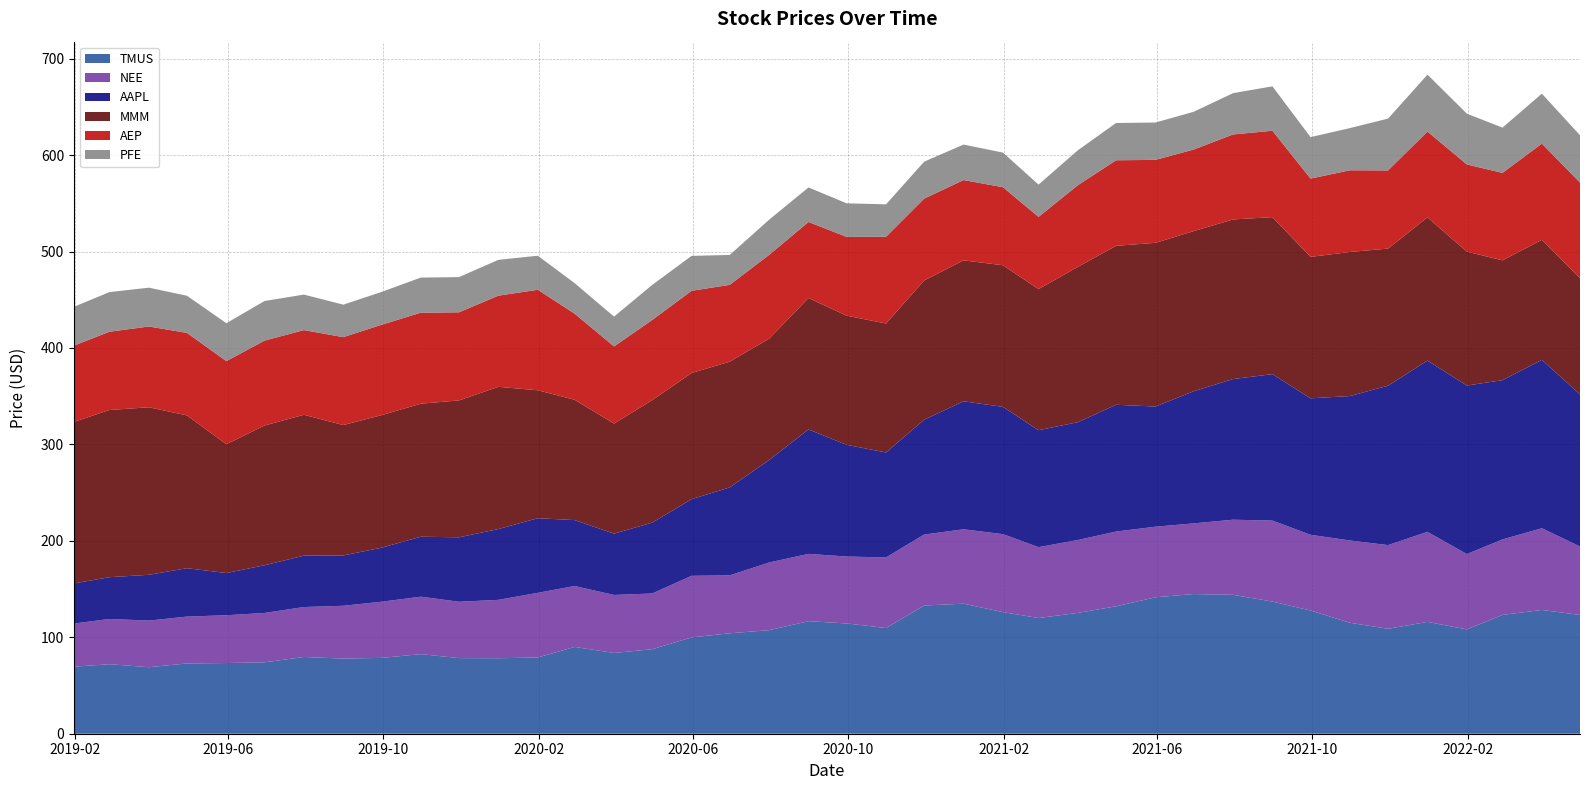

Reading right to left, list all the values displayed in this chart.

TMUS: 2022-04-30=123.1	2022-03-31=128.3	2022-02-28=123.2	2022-01-31=108.2	2021-12-31=116.0	2021-11-30=108.8	2021-10-31=115.0	2021-09-30=127.8	2021-08-31=137.0	2021-07-31=144.0	2021-06-30=144.8	2021-05-31=141.4	2021-04-30=132.1	2021-03-31=125.3	2021-02-28=120.0	2021-01-31=126.1	2020-12-31=134.8	2020-11-30=132.9	2020-10-31=109.6	2020-09-30=114.4	2020-08-31=116.7	2020-07-31=107.4	2020-06-30=104.2	2020-05-31=99.9	2020-04-30=87.6	2020-03-31=83.7	2020-02-29=90.0	2020-01-31=79.0	2019-12-31=78.3	2019-11-30=78.4	2019-10-31=82.5	2019-09-30=78.6	2019-08-31=77.9	2019-07-31=79.6	2019-06-30=74.0	2019-05-31=73.3	2019-04-30=72.9	2019-03-31=69.0	2019-02-28=72.1	2019-01-31=69.5
NEE: 2022-04-30=71.0	2022-03-31=84.7	2022-02-28=78.3	2022-01-31=78.1	2021-12-31=93.4	2021-11-30=86.8	2021-10-31=85.3	2021-09-30=78.5	2021-08-31=84.0	2021-07-31=77.9	2021-06-30=73.3	2021-05-31=73.2	2021-04-30=77.5	2021-03-31=75.6	2021-02-28=73.5	2021-01-31=80.9	2020-12-31=77.2	2020-11-30=73.6	2020-10-31=73.2	2020-09-30=69.4	2020-08-31=69.8	2020-07-31=70.2	2020-06-30=60.0	2020-05-31=63.9	2020-04-30=57.8	2020-03-31=60.2	2020-02-29=63.2	2020-01-31=67.0	2019-12-31=60.5	2019-11-30=58.5	2019-10-31=59.6	2019-09-30=58.2	2019-08-31=54.8	2019-07-31=51.8	2019-06-30=51.2	2019-05-31=49.6	2019-04-30=48.6	2019-03-31=48.3	2019-02-28=46.9	2019-01-31=44.7
AAPL: 2022-04-30=157.7	2022-03-31=174.6	2022-02-28=165.1	2022-01-31=174.8	2021-12-31=177.6	2021-11-30=165.3	2021-10-31=149.8	2021-09-30=141.5	2021-08-31=151.8	2021-07-31=145.9	2021-06-30=137.0	2021-05-31=124.6	2021-04-30=131.5	2021-03-31=122.2	2021-02-28=121.3	2021-01-31=132.0	2020-12-31=132.7	2020-11-30=119.0	2020-10-31=108.9	2020-09-30=115.8	2020-08-31=129.0	2020-07-31=106.3	2020-06-30=91.2	2020-05-31=79.5	2020-04-30=73.5	2020-03-31=63.6	2020-02-29=68.3	2020-01-31=77.4	2019-12-31=73.4	2019-11-30=66.8	2019-10-31=62.2	2019-09-30=56.0	2019-08-31=52.2	2019-07-31=53.3	2019-06-30=49.5	2019-05-31=43.8	2019-04-30=50.2	2019-03-31=47.5	2019-02-28=43.3	2019-01-31=41.6
MMM: 2022-04-30=120.6	2022-03-31=124.5	2022-02-28=124.3	2022-01-31=138.8	2021-12-31=148.5	2021-11-30=142.2	2021-10-31=149.4	2021-09-30=146.7	2021-08-31=162.8	2021-07-31=165.5	2021-06-30=166.1	2021-05-31=169.8	2021-04-30=164.8	2021-03-31=161.1	2021-02-28=146.4	2021-01-31=146.9	2020-12-31=146.1	2020-11-30=144.4	2020-10-31=133.7	2020-09-30=133.9	2020-08-31=136.3	2020-07-31=125.8	2020-06-30=130.4	2020-05-31=130.8	2020-04-30=127.0	2020-03-31=114.1	2020-02-29=124.8	2020-01-31=132.7	2019-12-31=147.5	2019-11-30=141.9	2019-10-31=137.9	2019-09-30=137.5	2019-08-31=135.2	2019-07-31=146.1	2019-06-30=144.9	2019-05-31=133.6	2019-04-30=158.4	2019-03-31=173.7	2019-02-28=173.4	2019-01-31=167.5
AEP: 2022-04-30=99.1	2022-03-31=99.8	2022-02-28=90.7	2022-01-31=90.4	2021-12-31=89.0	2021-11-30=81.0	2021-10-31=84.7	2021-09-30=81.2	2021-08-31=89.6	2021-07-31=88.1	2021-06-30=84.6	2021-05-31=86.0	2021-04-30=88.7	2021-03-31=84.7	2021-02-28=74.8	2021-01-31=80.9	2020-12-31=83.3	2020-11-30=84.9	2020-10-31=89.9	2020-09-30=81.7	2020-08-31=78.8	2020-07-31=86.9	2020-06-30=79.6	2020-05-31=85.2	2020-04-30=83.1	2020-03-31=80.0	2020-02-29=89.3	2020-01-31=104.2	2019-12-31=94.5	2019-11-30=91.3	2019-10-31=94.4	2019-09-30=93.7	2019-08-31=91.2	2019-07-31=87.8	2019-06-30=88.0	2019-05-31=86.1	2019-04-30=85.5	2019-03-31=83.8	2019-02-28=81.2	2019-01-31=79.1
PFE: 2022-04-30=49.1	2022-03-31=51.8	2022-02-28=46.9	2022-01-31=52.7	2021-12-31=59.0	2021-11-30=53.7	2021-10-31=43.7	2021-09-30=43.0	2021-08-31=46.1	2021-07-31=42.8	2021-06-30=39.2	2021-05-31=38.7	2021-04-30=38.6	2021-03-31=36.2	2021-02-28=33.5	2021-01-31=35.9	2020-12-31=36.8	2020-11-30=38.3	2020-10-31=33.6	2020-09-30=34.8	2020-08-31=35.8	2020-07-31=36.5	2020-06-30=31.0	2020-05-31=36.2	2020-04-30=36.4	2020-03-31=30.9	2020-02-29=31.7	2020-01-31=35.3	2019-12-31=37.1	2019-11-30=36.5	2019-10-31=36.4	2019-09-30=34.1	2019-08-31=33.7	2019-07-31=36.8	2019-06-30=41.1	2019-05-31=39.4	2019-04-30=38.5	2019-03-31=40.3	2019-02-28=41.1	2019-01-31=40.2